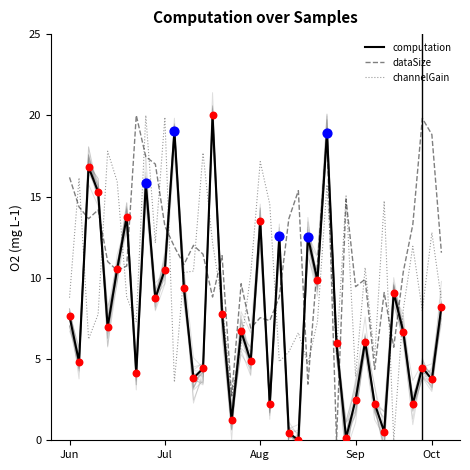

Is the value of computation at Jun greater than the value of dataSize at 15?

No